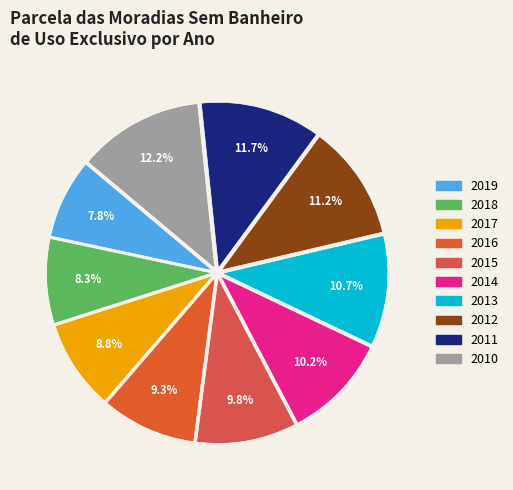

Do 2015 and 2013 together represent more than half of the pie?

No